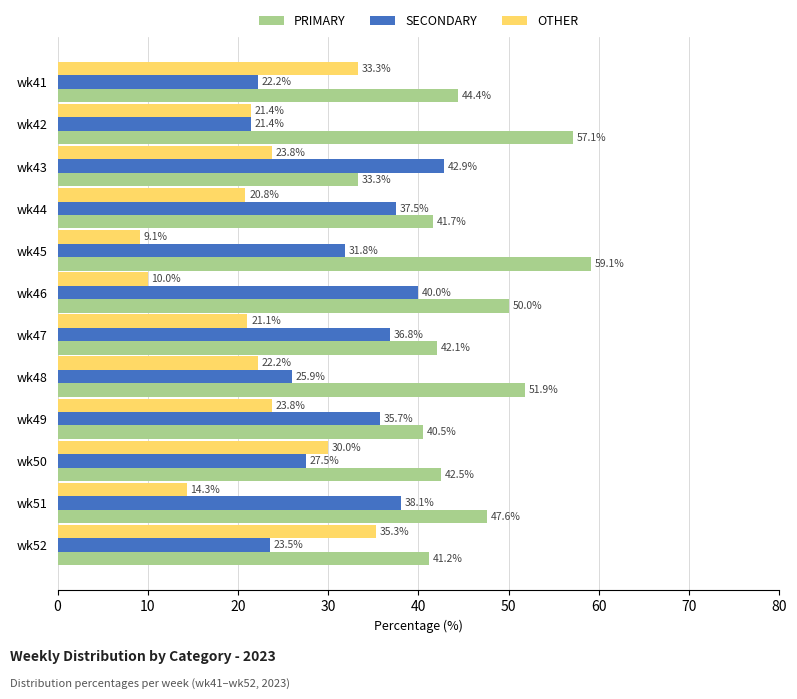

What is the difference between the maximum and minimum values in the SECONDARY series?

21.4